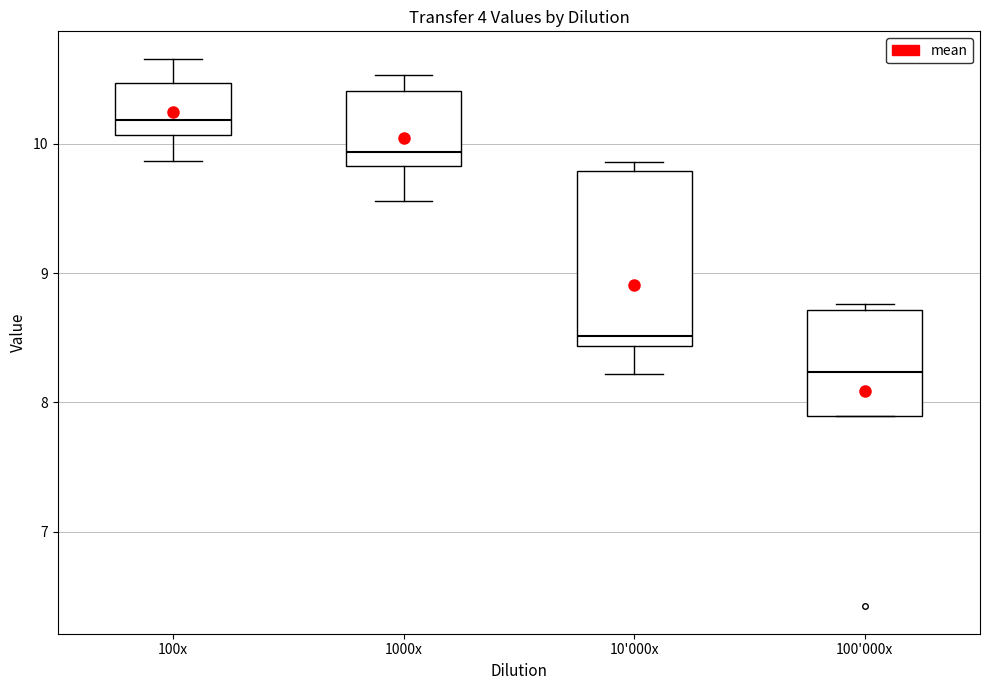

Reading left to right, read every box against the y-axis: the position of its median line, the range the box covers, and the ends of its whiskers. The values are not printed on the chart, so give them approximately, as read against the axis.

100x: median 10.2, box 10.1 to 10.5, whiskers 9.9 to 10.7
1000x: median 9.9, box 9.8 to 10.4, whiskers 9.6 to 10.5
10'000x: median 8.5, box 8.4 to 9.8, whiskers 8.2 to 9.9
100'000x: median 8.2, box 7.9 to 8.7, whiskers 7.9 to 8.8